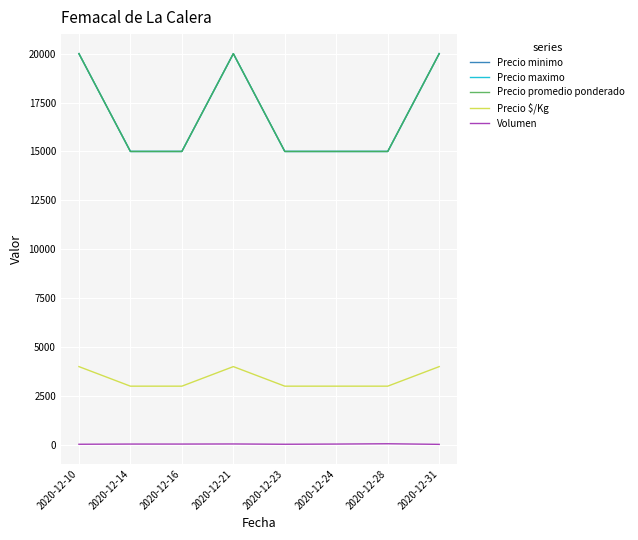

What is the difference between the maximum and minimum values in the Precio minimo series?

5000